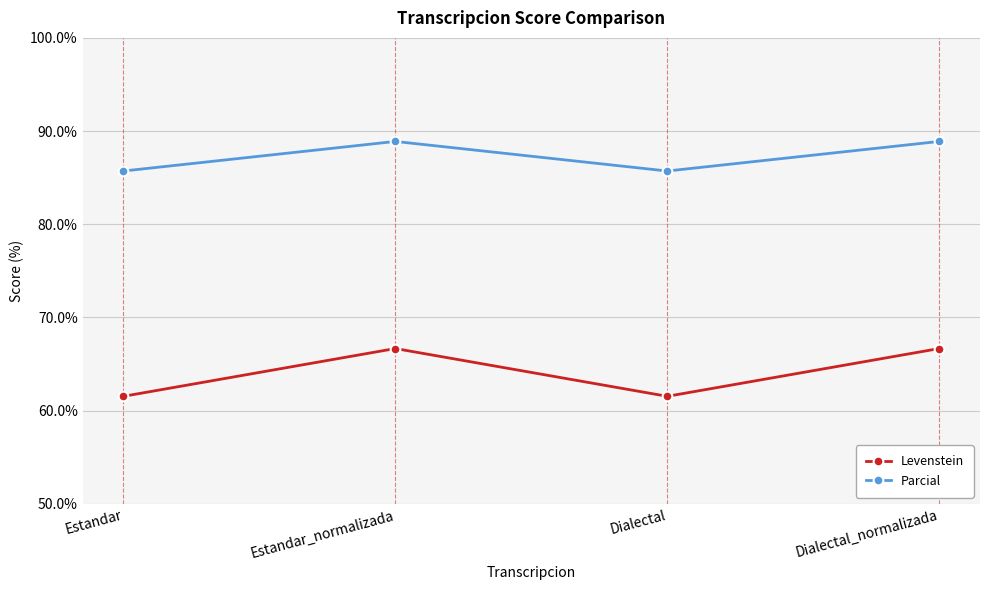

What position from the right is Estandar?

4